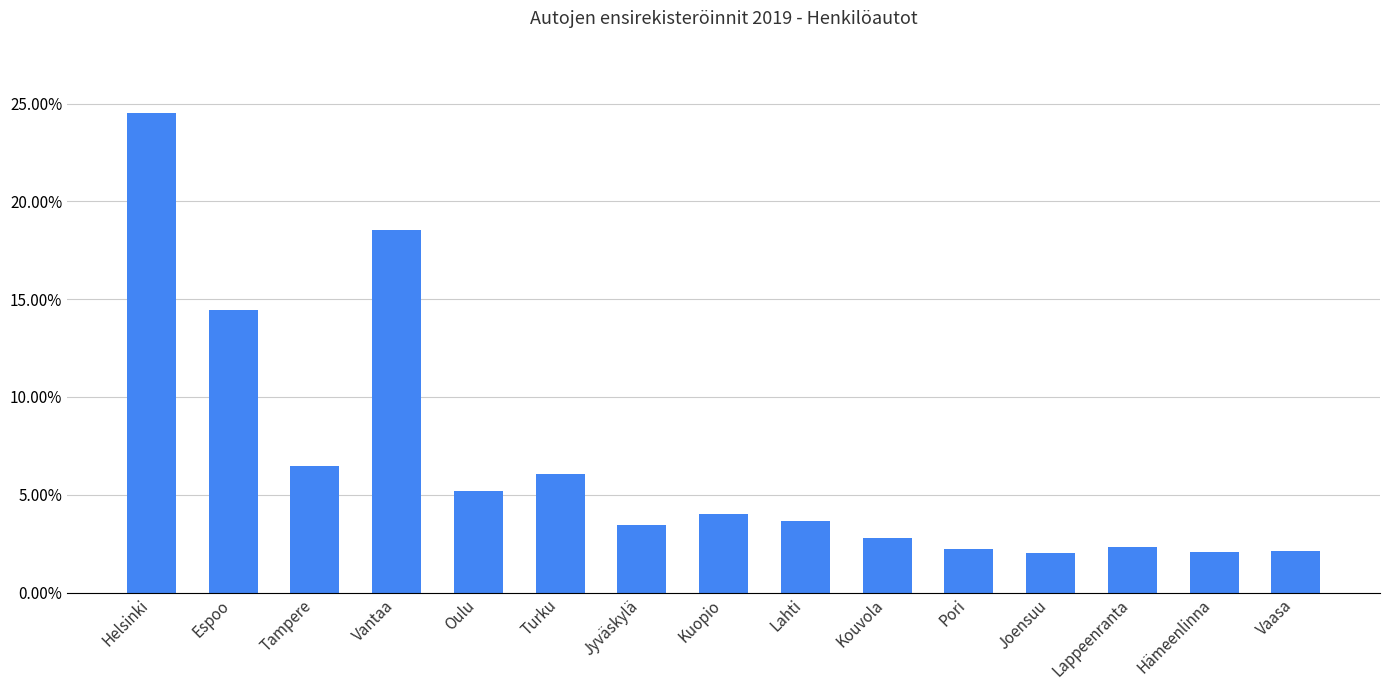

Does the chart contain any negative values?

No